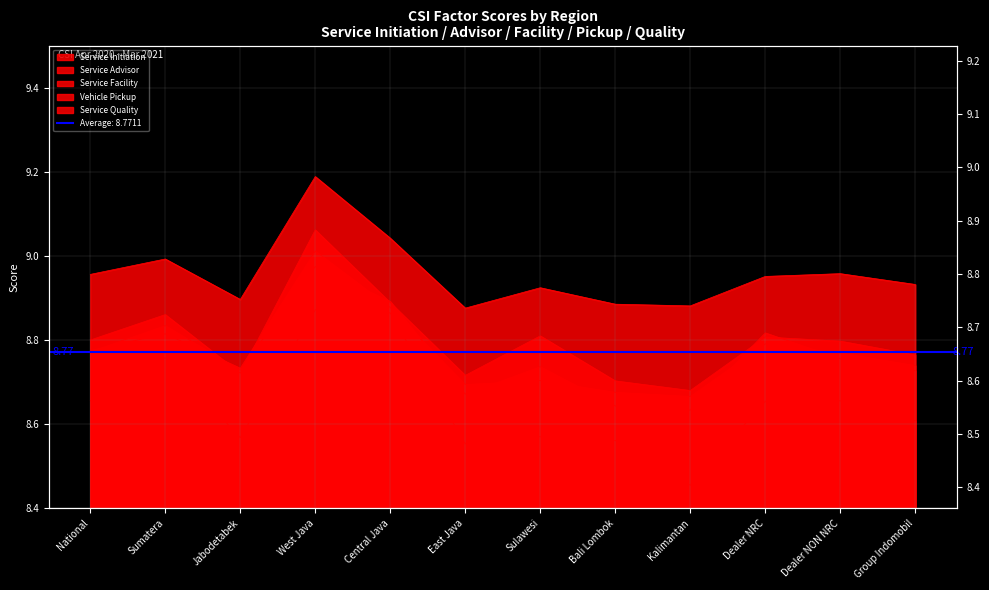

What is the label of the 4th point from the right?

Kalimantan